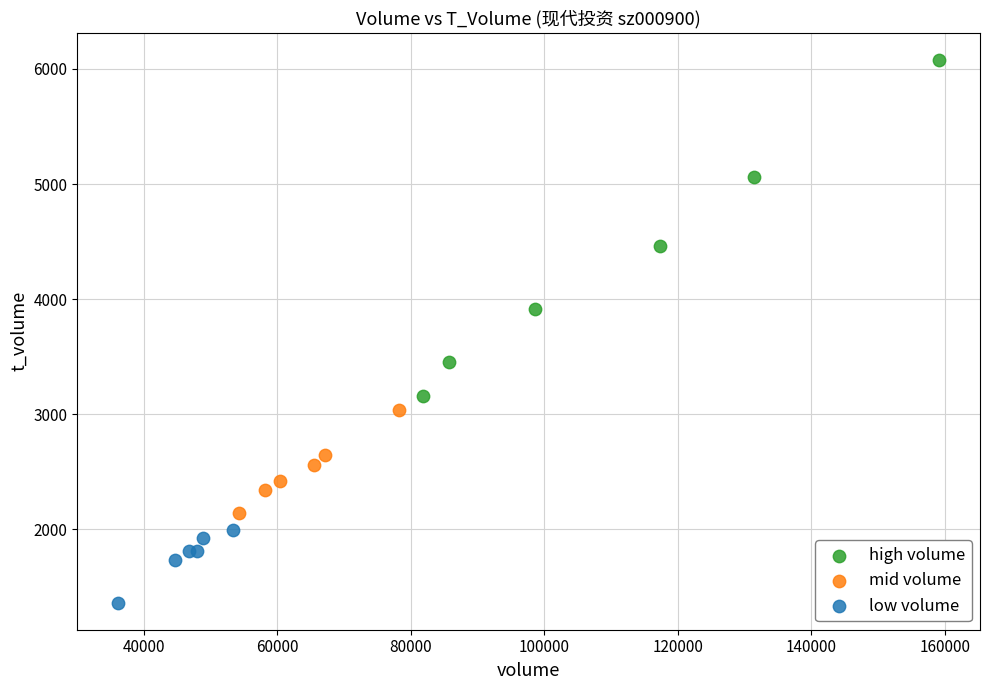

Which series has the largest Y range (max minus min)?

high volume